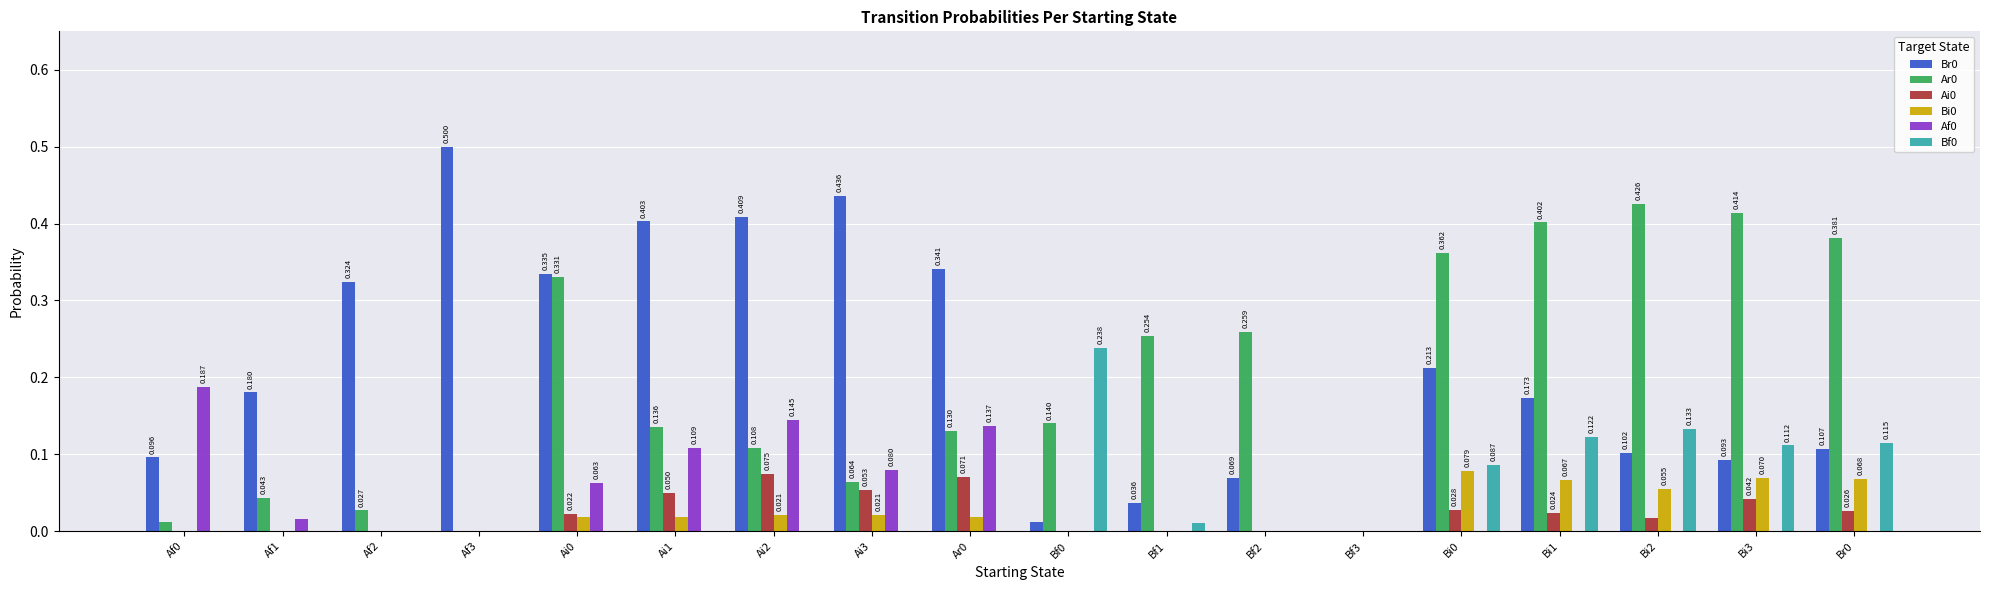

How many data points in Br0 are above 0?

17